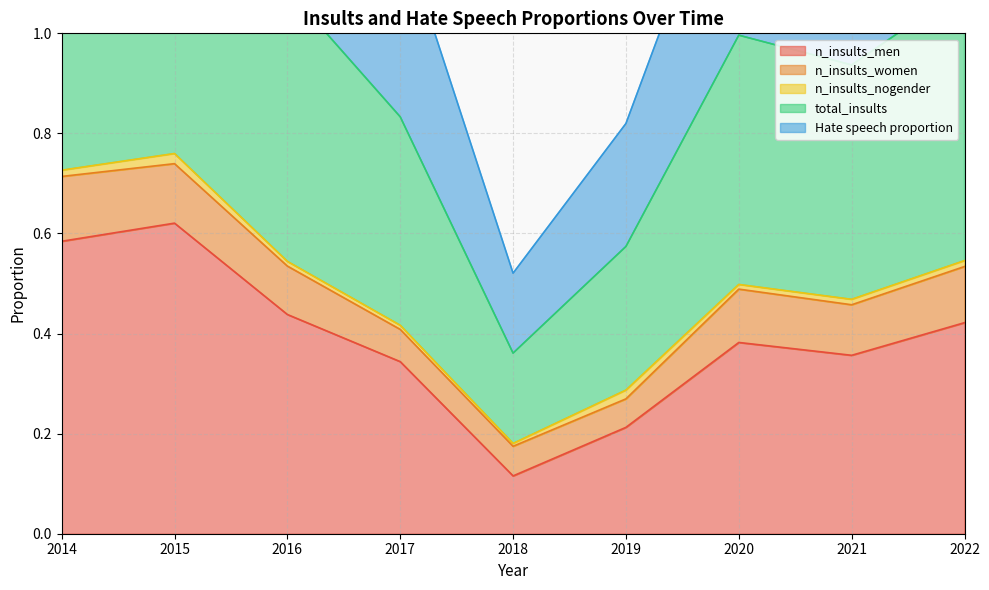

The value of n_insults_men at 2014 is 0.6. True or false?

True